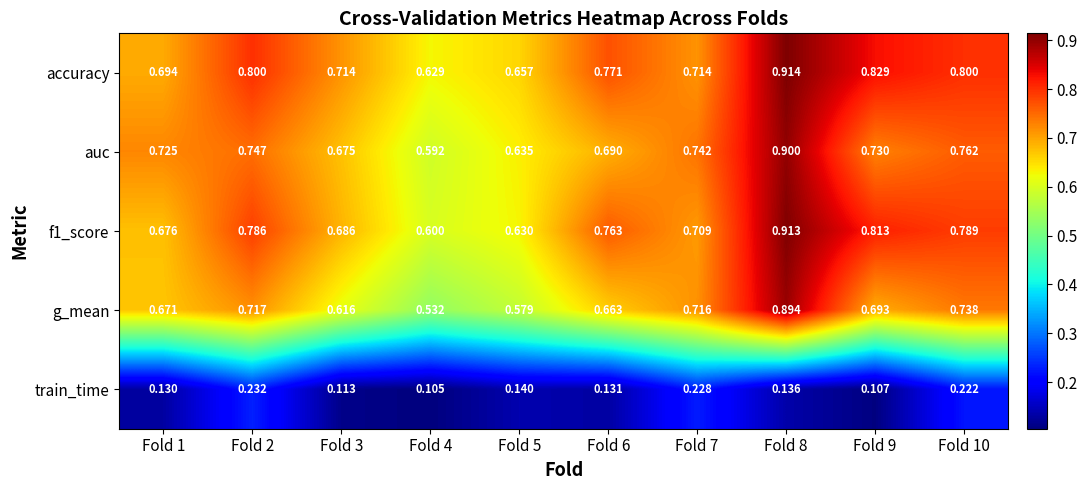

Which series has the widest spread of values?

g_mean